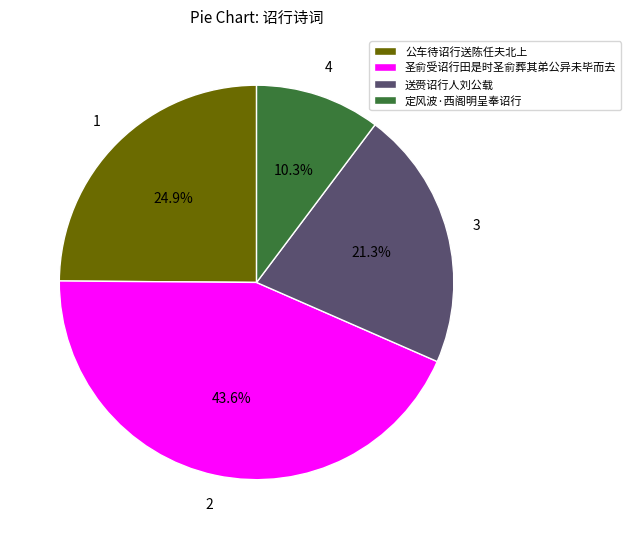

To the nearest percent, what is the difference between the 送赍诏行人刘公载 and 公车待诏行送陈任夫北上 slice percentages?

4%